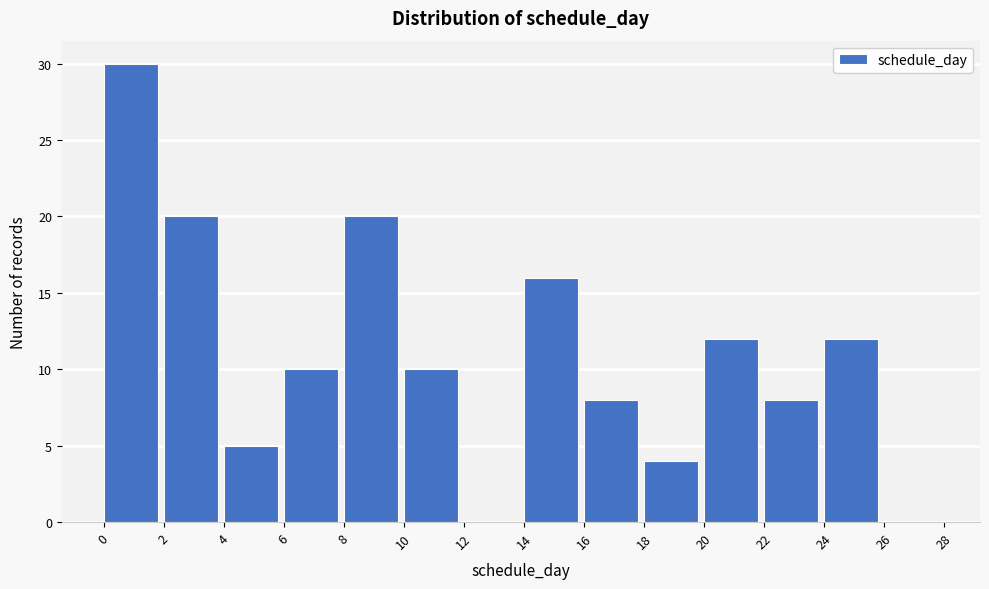

Reading left to right, transcribe this chart: for each bar, give the range it covers on the x-axis and its height. The values are not printed on the chart, so give them approximately, as read against the axis.

0 to 2: 30
2 to 4: 20
4 to 6: 5
6 to 8: 10
8 to 10: 20
10 to 12: 10
12 to 14: 0
14 to 16: 16
16 to 18: 8
18 to 20: 4
20 to 22: 12
22 to 24: 8
24 to 26: 12
26 to 28: 0